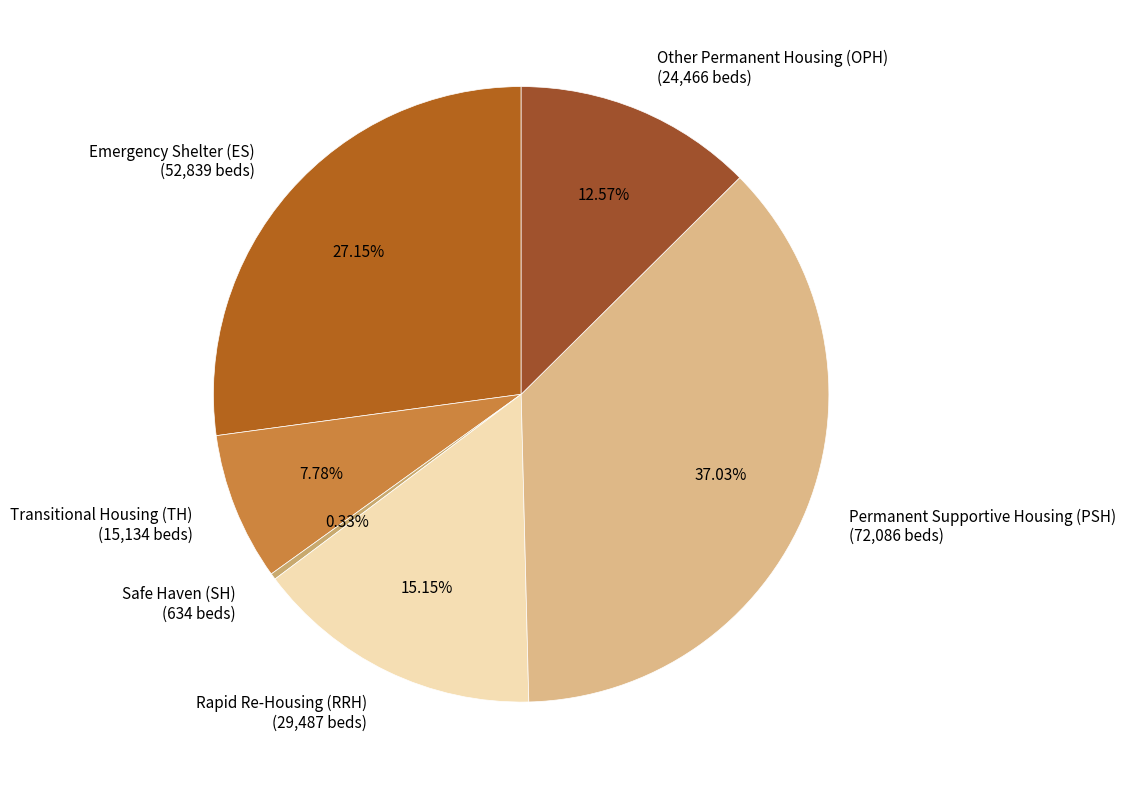

To the nearest percent, what is the difference between the Emergency Shelter (ES) and Other Permanent Housing (OPH) slice percentages?

15%